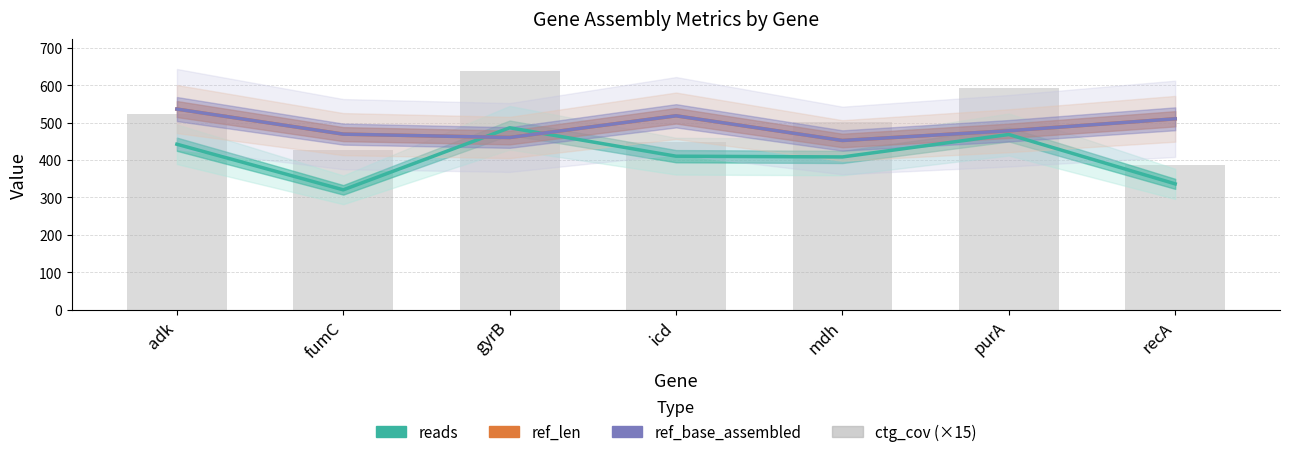

At which label does ctg_cov (×15) reach its minimum?

recA